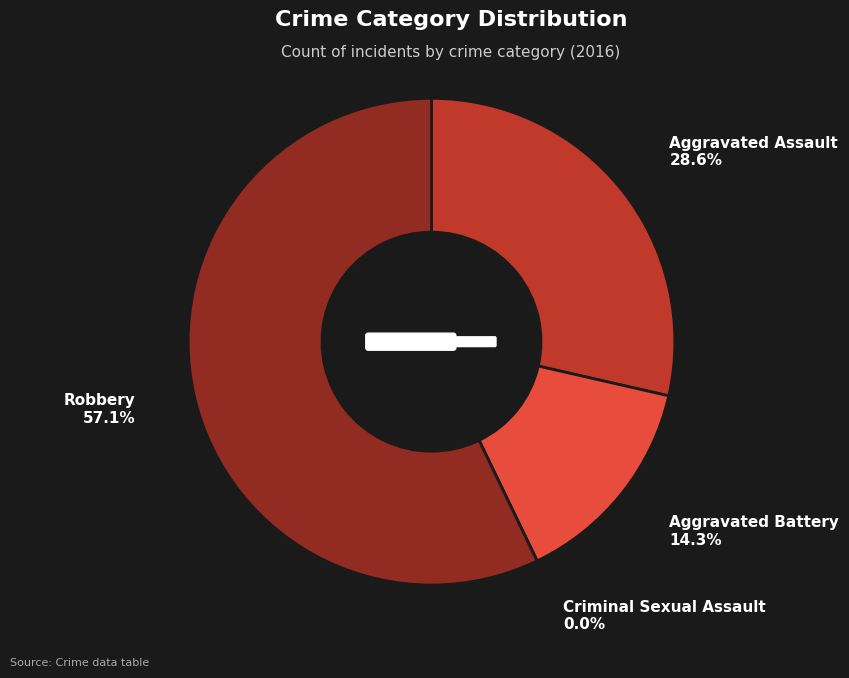

Is there any slice that represents more than half of the pie?

Yes